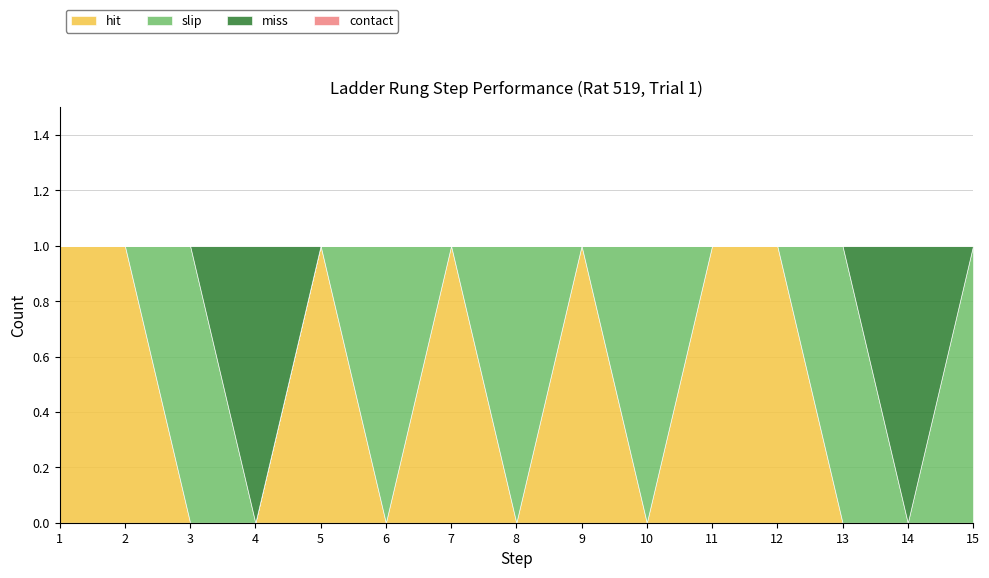

True or false: contact has a value of 0 at 5.

True